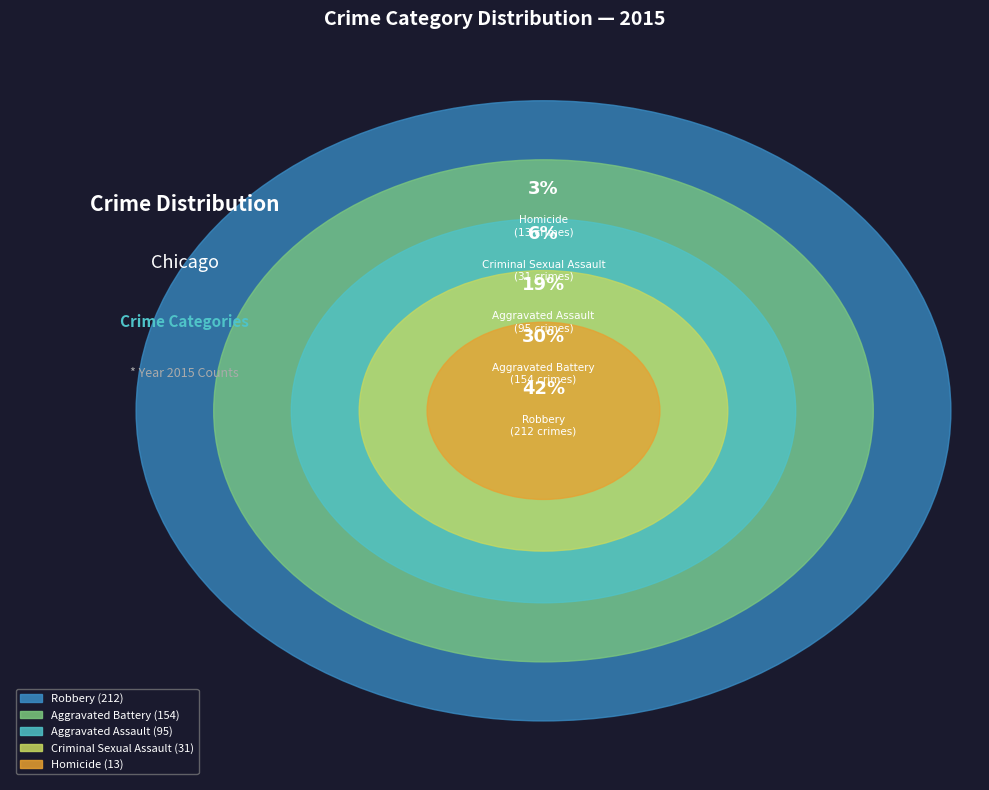

How many segments does this pie chart have?

5